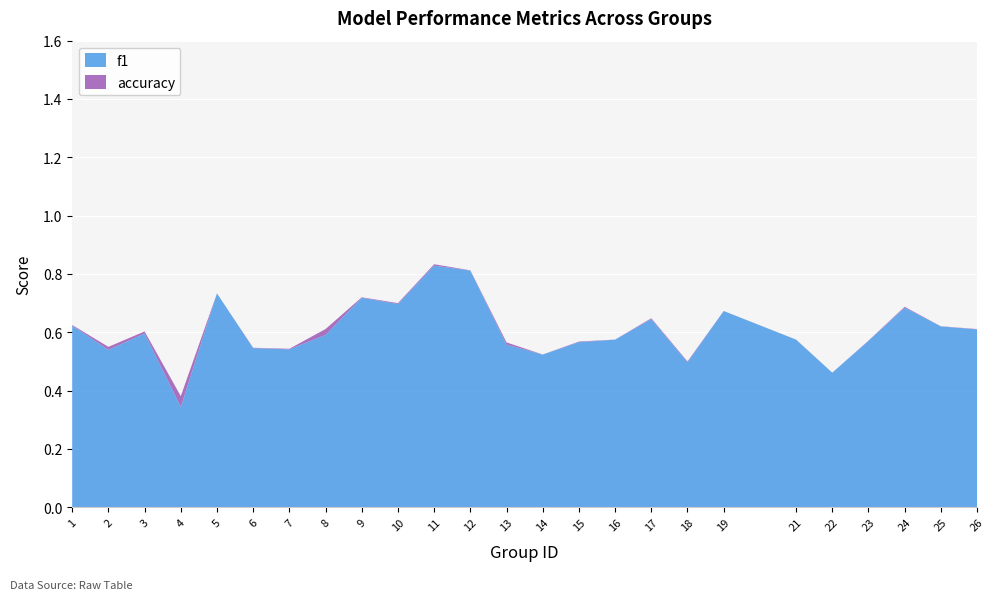

Reading left to right, transcribe all the data shown in this chart.

f1: 1=0.6	2=0.5	3=0.6	4=0.3	5=0.7	6=0.5	7=0.5	8=0.6	9=0.7	10=0.7	11=0.8	12=0.8	13=0.6	14=0.5	15=0.6	16=0.6	17=0.6	18=0.5	19=0.7	21=0.6	22=0.5	23=0.6	24=0.7	25=0.6	26=0.6
accuracy: 1=0.6	2=0.6	3=0.6	4=0.4	5=0.7	6=0.5	7=0.5	8=0.6	9=0.7	10=0.7	11=0.8	12=0.8	13=0.6	14=0.5	15=0.6	16=0.6	17=0.6	18=0.5	19=0.7	21=0.6	22=0.5	23=0.6	24=0.7	25=0.6	26=0.6